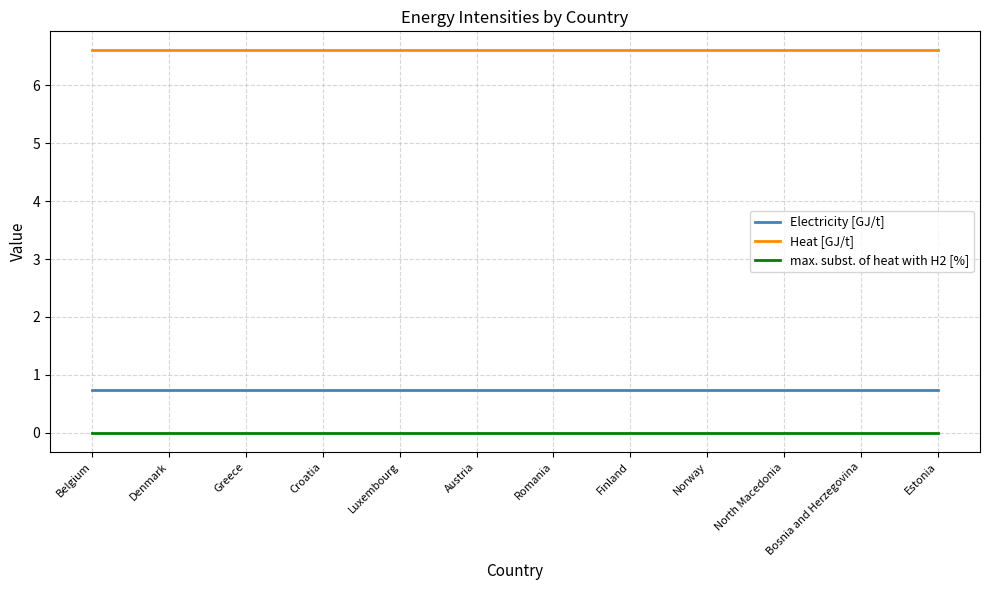

What is the maximum value for Heat [GJ/t]?

6.6